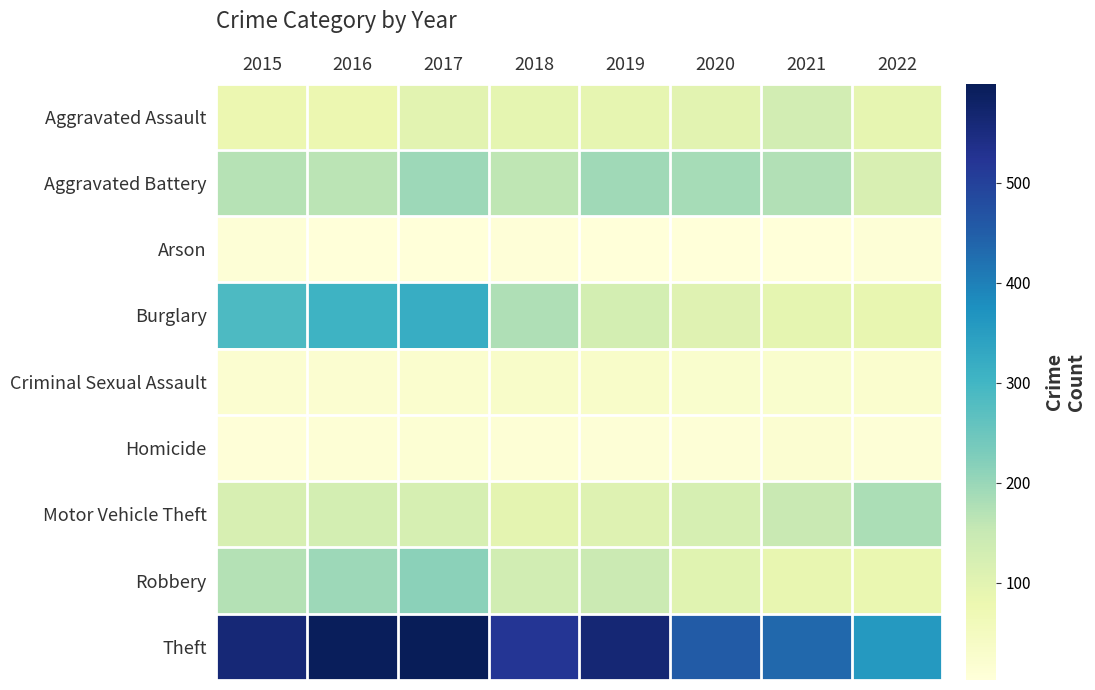

Reading left to right, extract all data points from this chart.

Aggravated Assault: 2015=79	2016=79	2017=99	2018=93	2019=91	2020=99	2021=131	2022=90
Aggravated Battery: 2015=169	2016=164	2017=194	2018=160	2019=193	2020=186	2021=175	2022=118
Arson: 2015=8	2016=3	2017=4	2018=6	2019=4	2020=5	2021=3	2022=9
Burglary: 2015=286	2016=307	2017=318	2018=176	2019=127	2020=104	2021=92	2022=89
Criminal Sexual Assault: 2015=21	2016=20	2017=23	2018=33	2019=31	2020=24	2021=25	2022=23
Homicide: 2015=7	2016=10	2017=13	2018=12	2019=8	2020=9	2021=19	2022=9
Motor Vehicle Theft: 2015=121	2016=128	2017=122	2018=96	2019=107	2020=123	2021=149	2022=182
Robbery: 2015=172	2016=196	2017=213	2018=132	2019=143	2020=101	2021=88	2022=84
Theft: 2015=561	2016=594	2017=599	2018=521	2019=563	2020=453	2021=435	2022=359